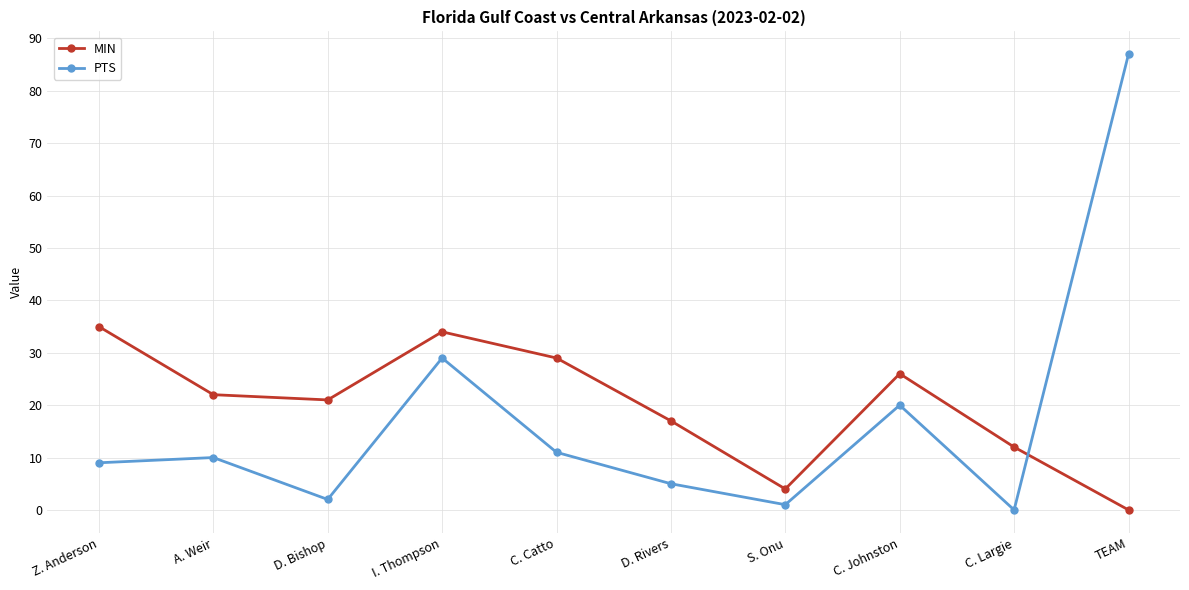

At which category is the sum across all series the highest?

TEAM